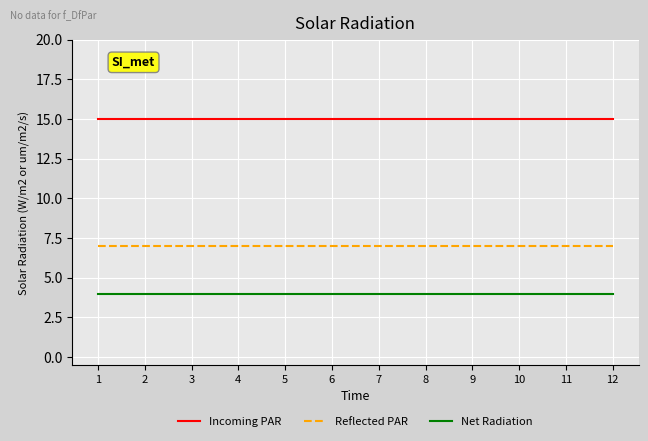

The Reflected PAR series shows 5 at 8. True or false?

False